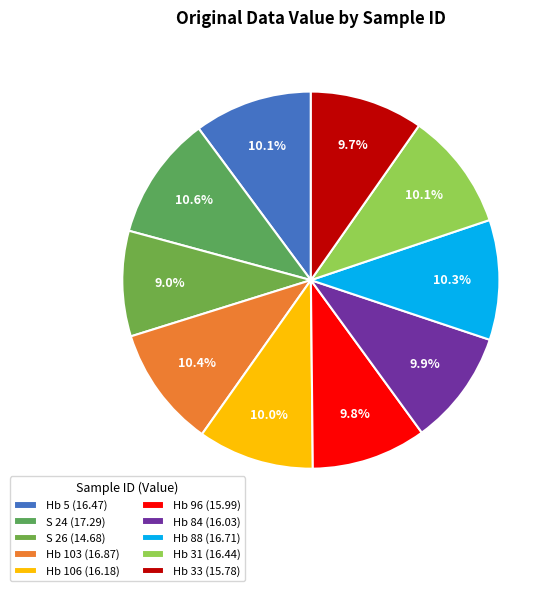

Count the number of slices in the pie.

10